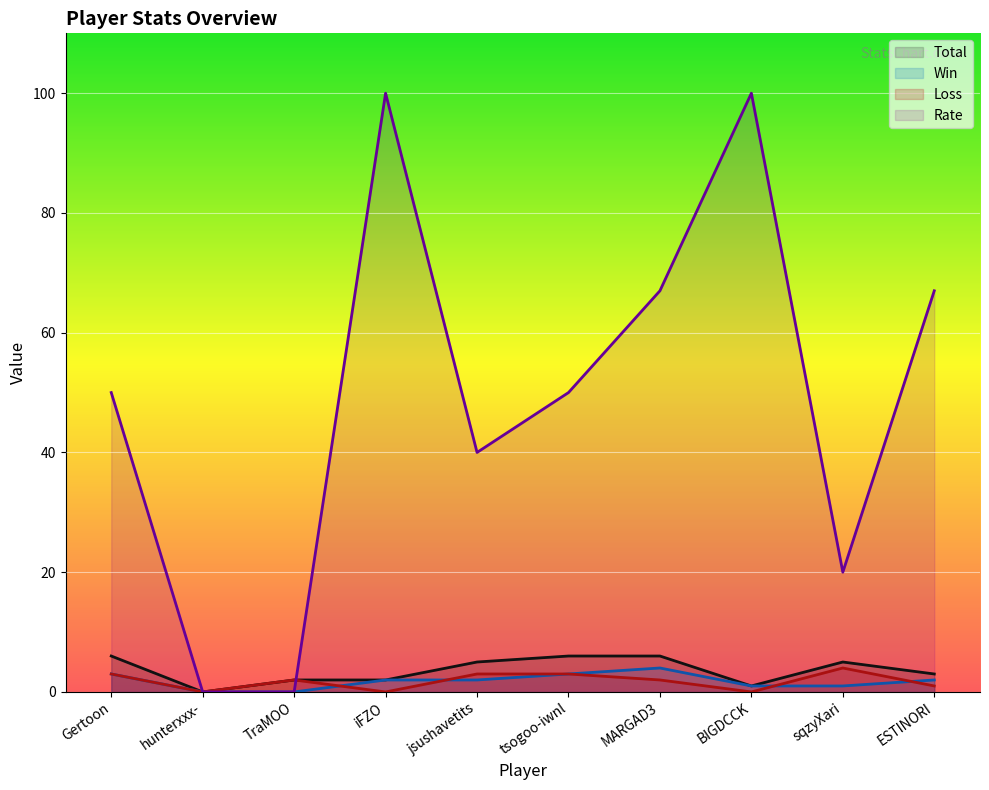

Reading right to left, list all the values displayed in this chart.

Total: ESTINORI=3	sqzyXari=5	BIGDCCK=1	MARGAD3=6	tsogoo-iwnl=6	jsushavetits=5	iFZO=2	TraMOO=2	hunterxxx-=0	Gertoon=6
Win: ESTINORI=2	sqzyXari=1	BIGDCCK=1	MARGAD3=4	tsogoo-iwnl=3	jsushavetits=2	iFZO=2	TraMOO=0	hunterxxx-=0	Gertoon=3
Loss: ESTINORI=1	sqzyXari=4	BIGDCCK=0	MARGAD3=2	tsogoo-iwnl=3	jsushavetits=3	iFZO=0	TraMOO=2	hunterxxx-=0	Gertoon=3
Rate: ESTINORI=67	sqzyXari=20	BIGDCCK=100	MARGAD3=67	tsogoo-iwnl=50	jsushavetits=40	iFZO=100	TraMOO=0	hunterxxx-=0	Gertoon=50